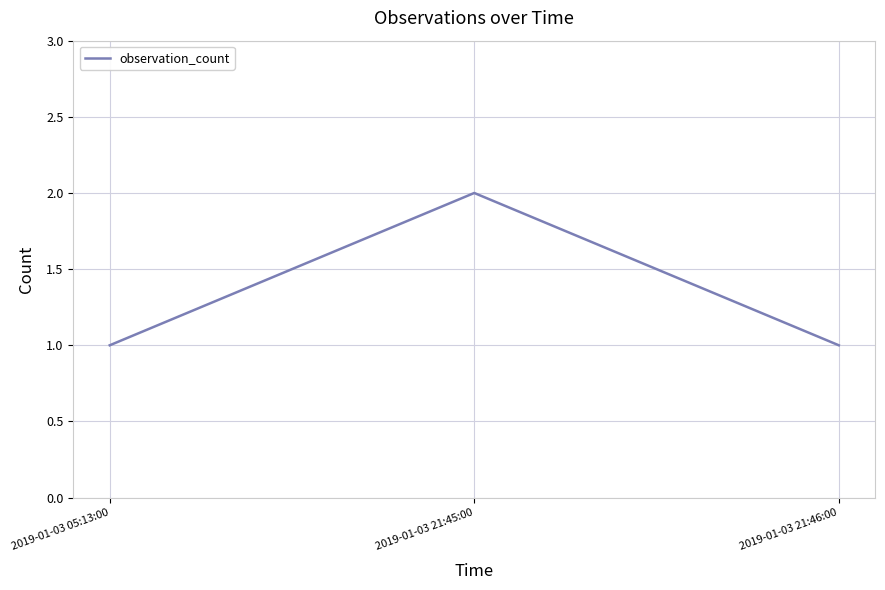

What is the difference between the maximum and minimum values?

1